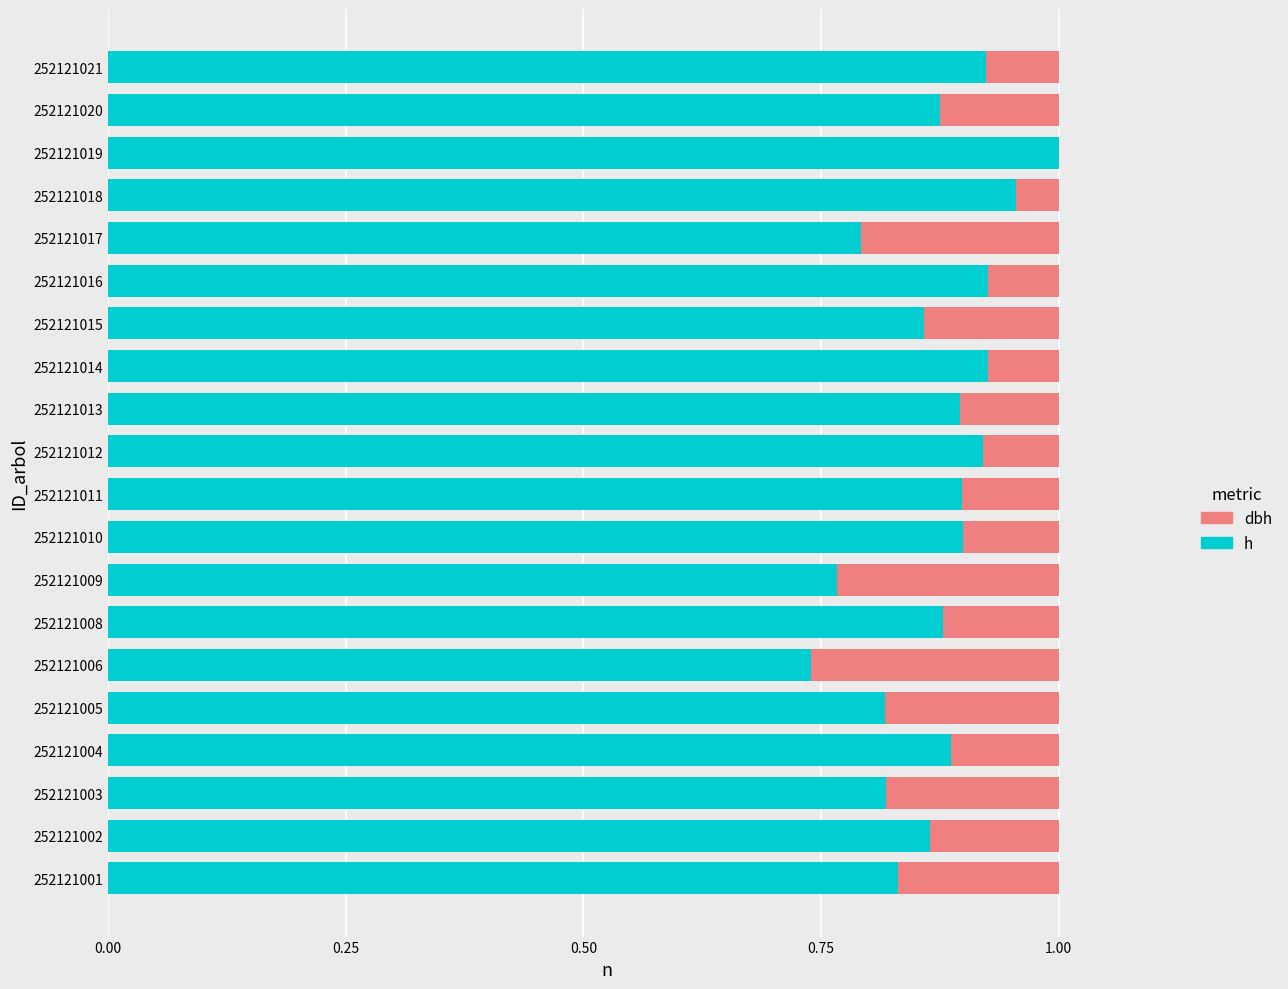

How many distinct data groups are displayed?

2